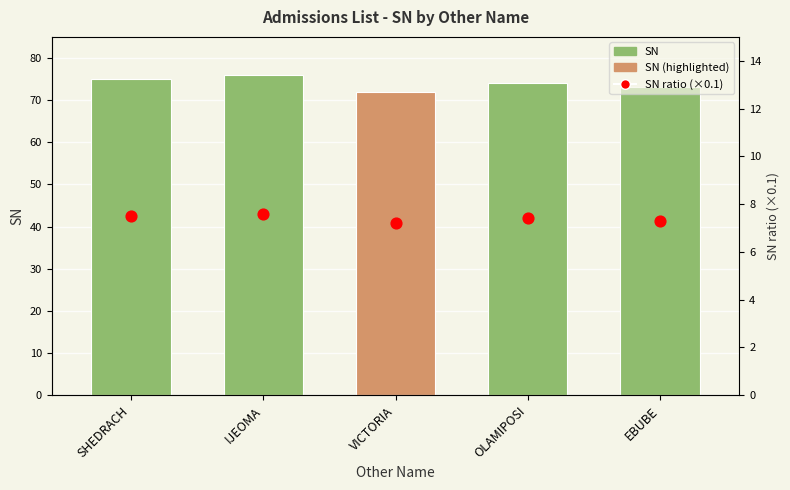

What is the total value across all series at EBUBE?

80.3